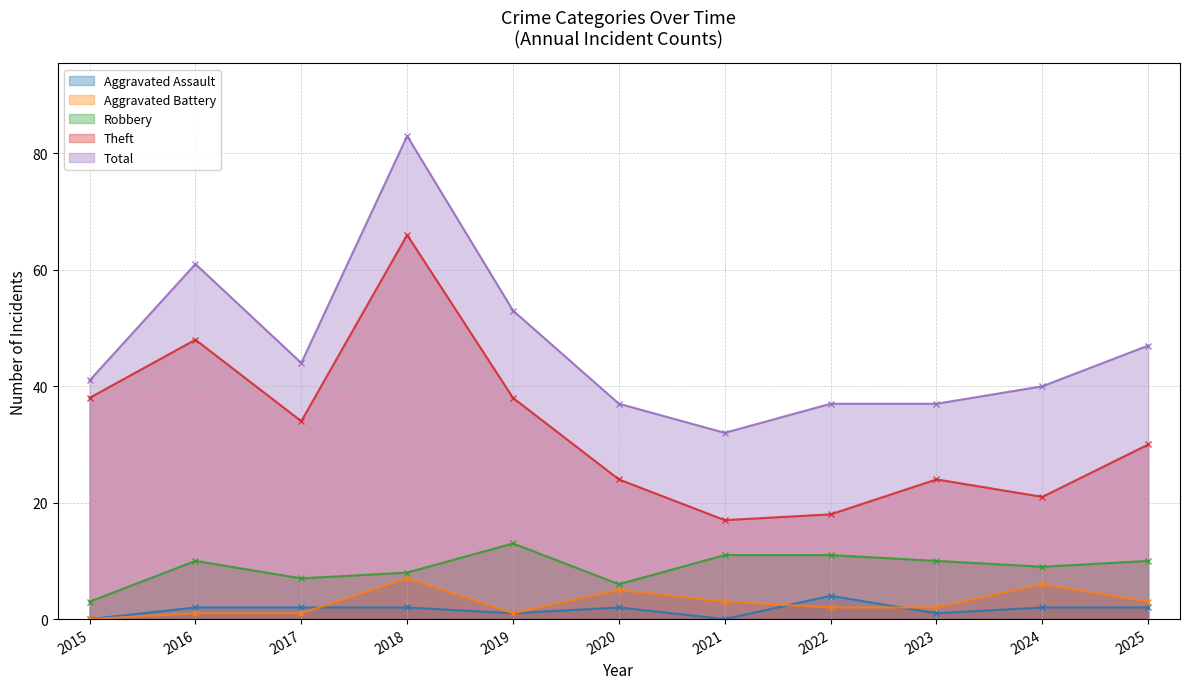

How many values in the Robbery series exceed 10?

3